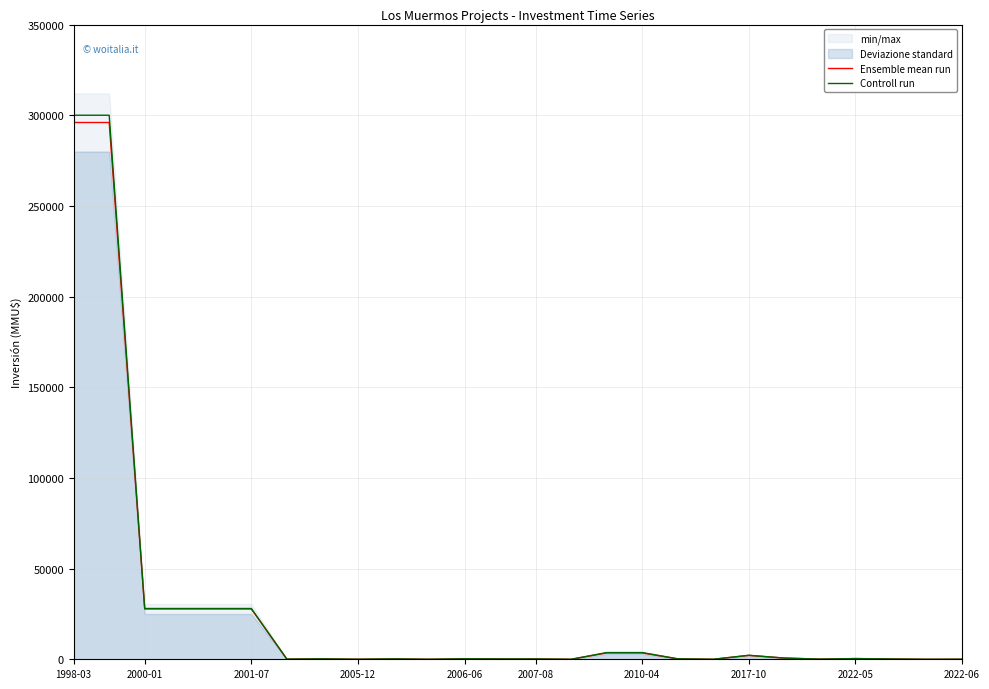

How many positive values does the Controll run series have?

23